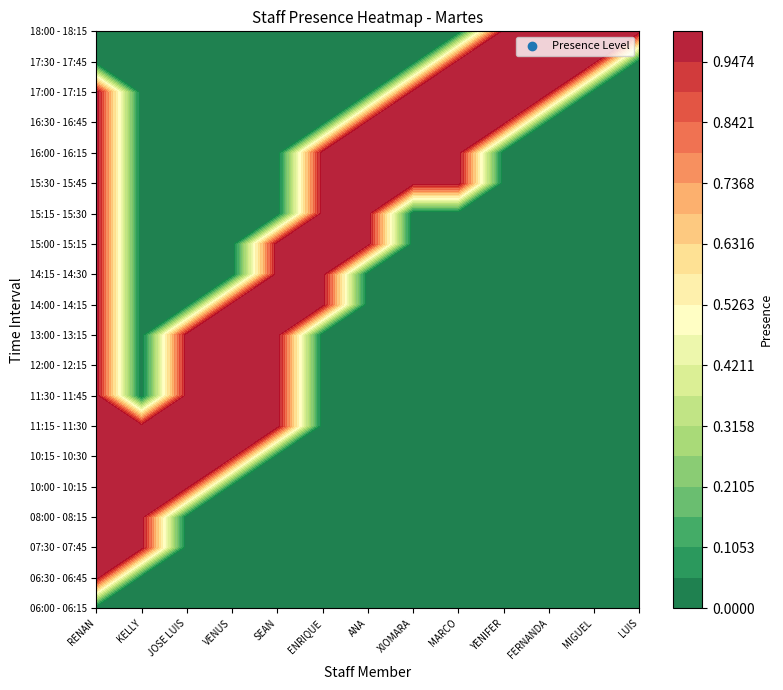

Rank the categories by 08:00 - 08:15 value from lowest to highest.

JOSE LUIS, VENUS, SEAN, ENRIQUE, ANA, XIOMARA, MARCO, YENIFER, FERNANDA, MIGUEL, LUIS, RENAN, KELLY